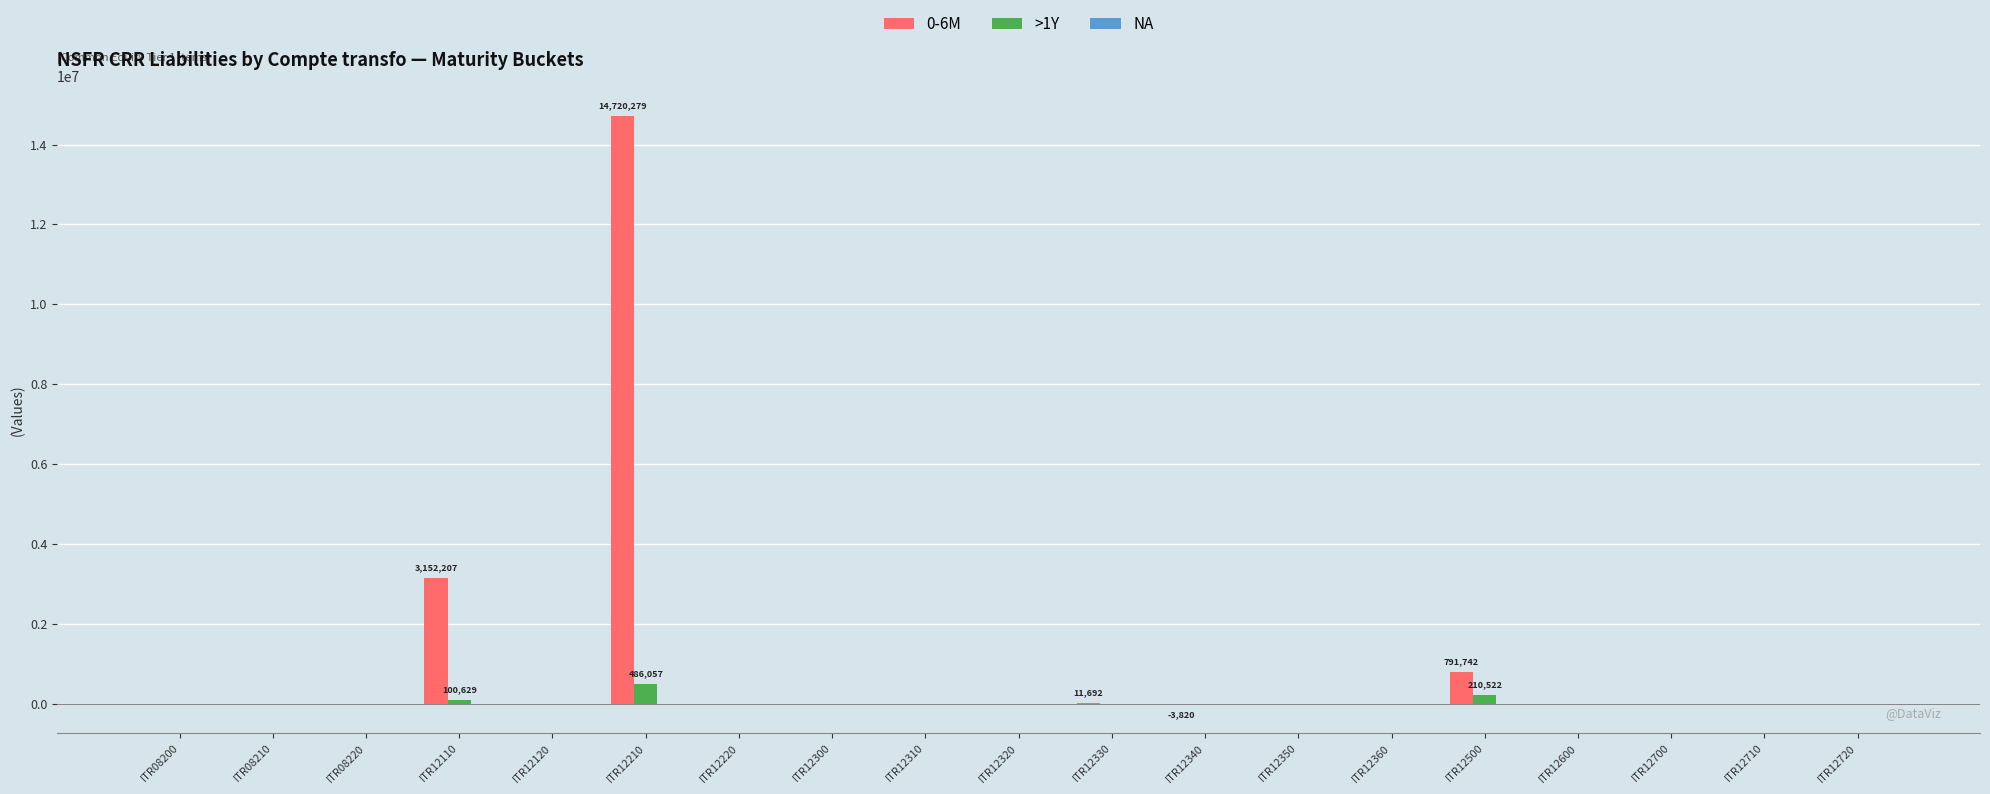

What is the greatest value displayed?

14720279